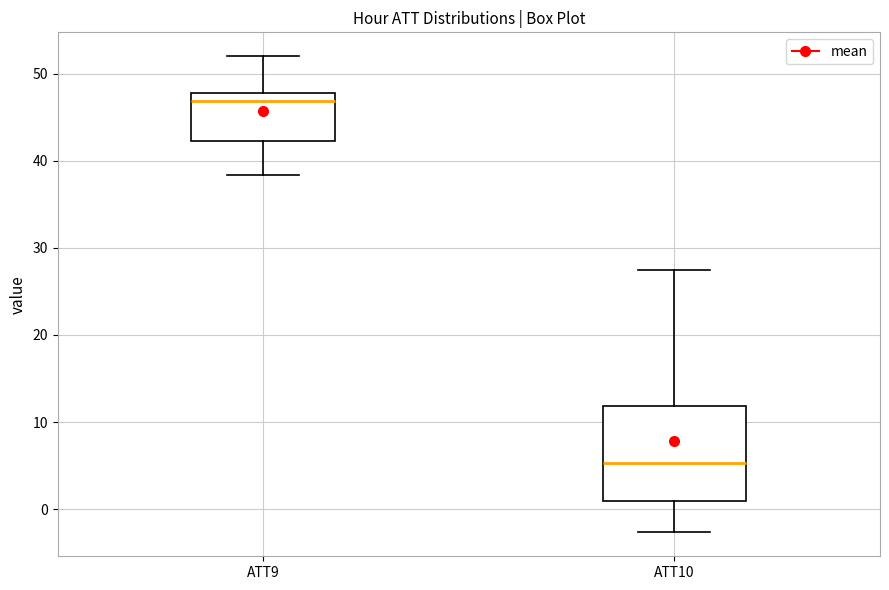

Where does the upper whisker of the box for ATT10 end on the y-axis? The values are not printed on the chart, so give them approximately, as read against the axis.

27